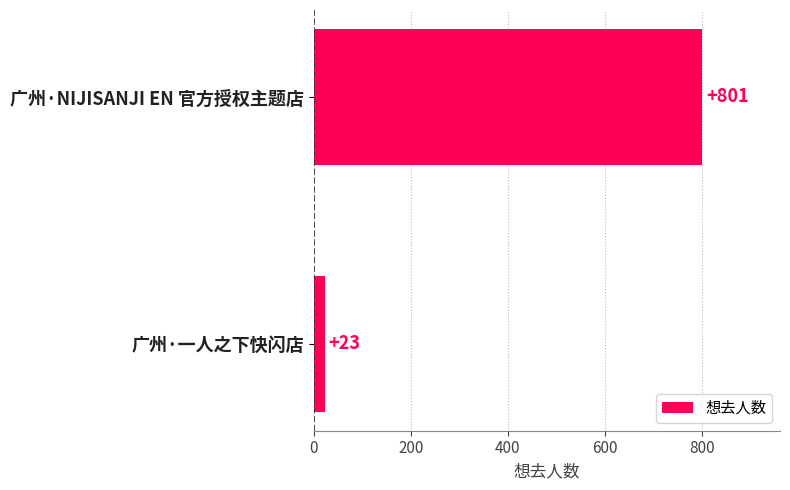

Reading top to bottom, transcribe all the data shown in this chart.

801	23